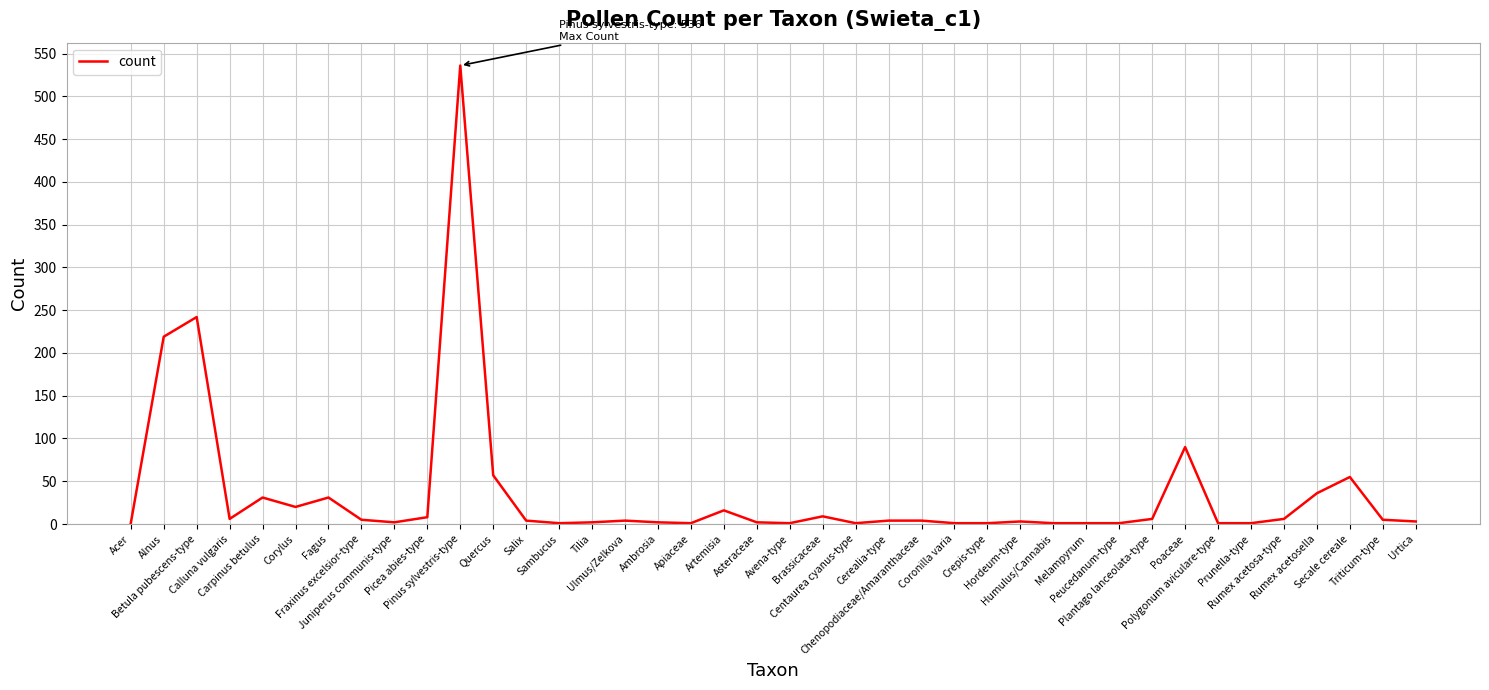

What is the smallest value displayed?

1